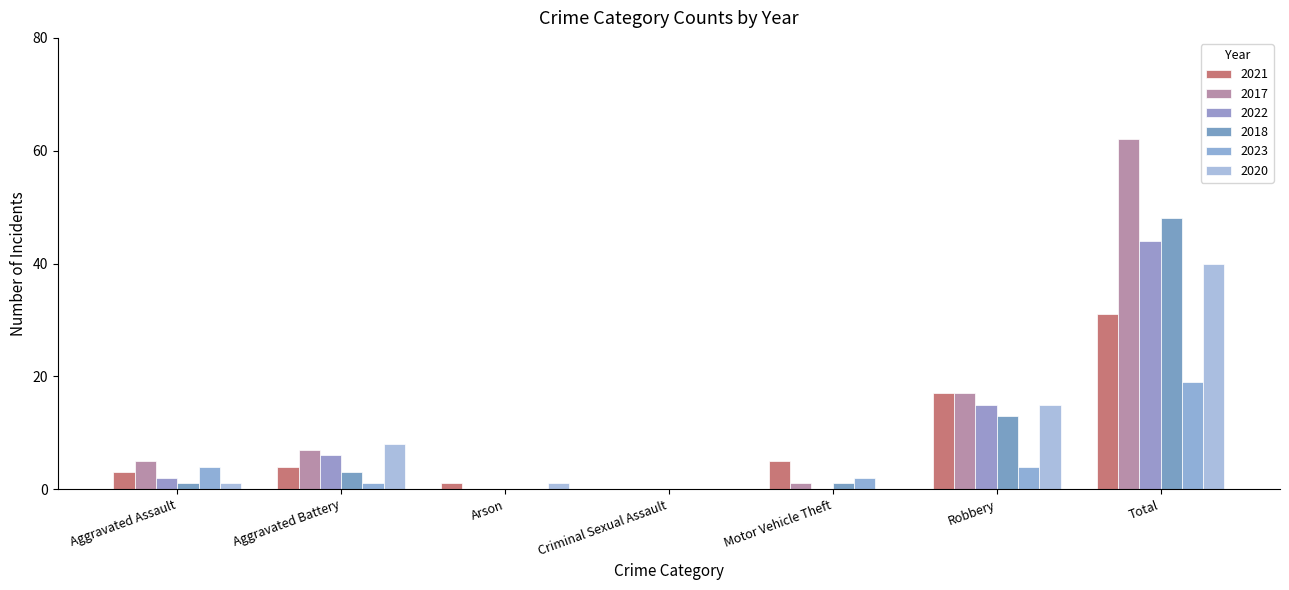

What is the sum of the 2018 values at Aggravated Assault and Aggravated Battery?

4